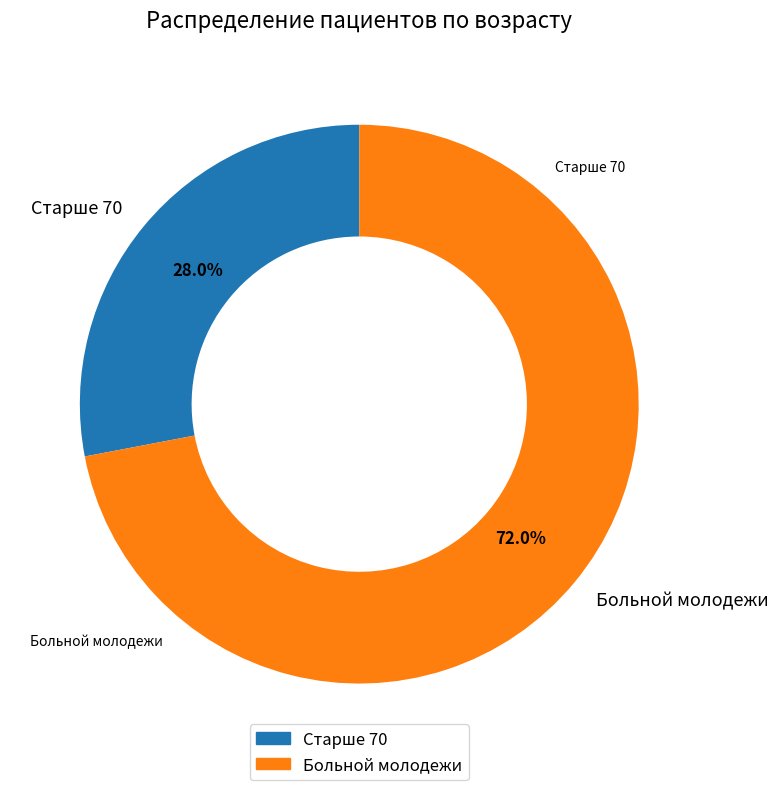

What is the smallest slice in the pie chart?

Старше 70